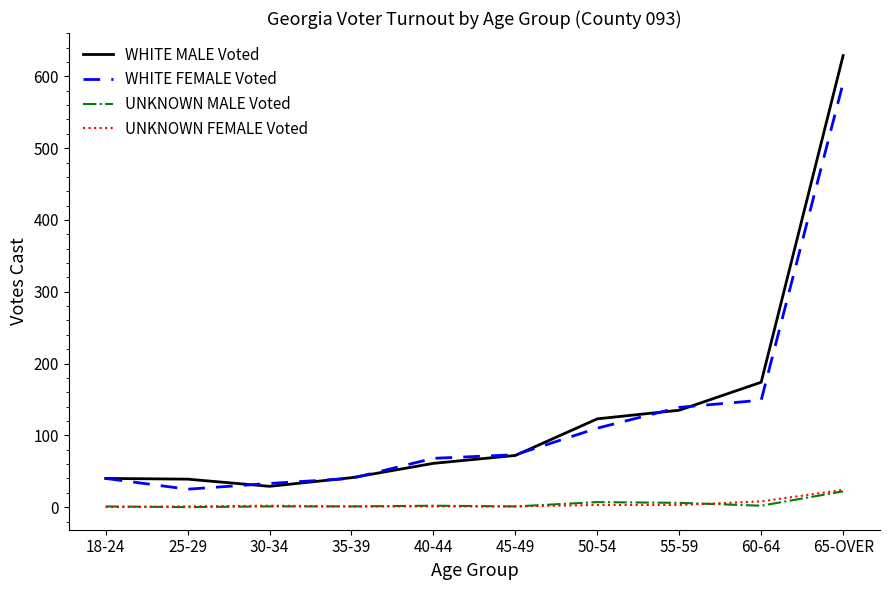

True or false: WHITE MALE Voted has a value of 228 at 55-59.

False